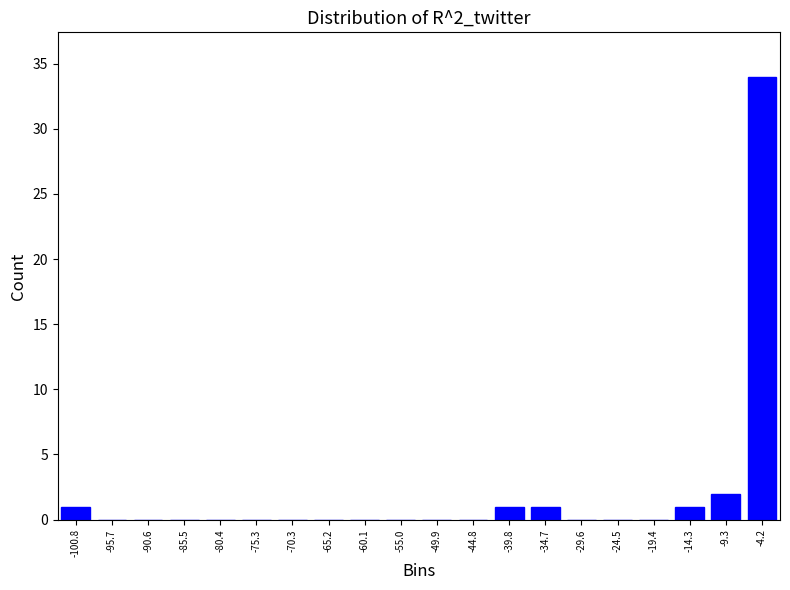

Reading right to left, transcribe all the data shown in this chart.

-4.2=34	-9.3=2	-14.3=1	-19.4=0	-24.5=0	-29.6=0	-34.7=1	-39.8=1	-44.8=0	-49.9=0	-55.0=0	-60.1=0	-65.2=0	-70.3=0	-75.3=0	-80.4=0	-85.5=0	-90.6=0	-95.7=0	-100.8=1